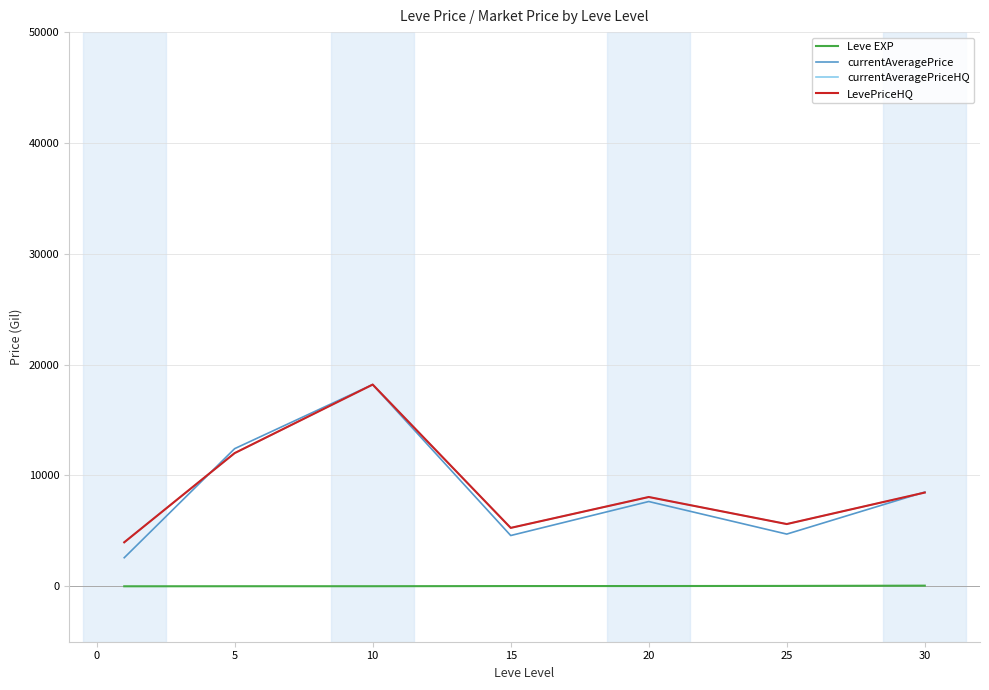

True or false: LevePriceHQ has more than 0 points higher than both neighbors.

True